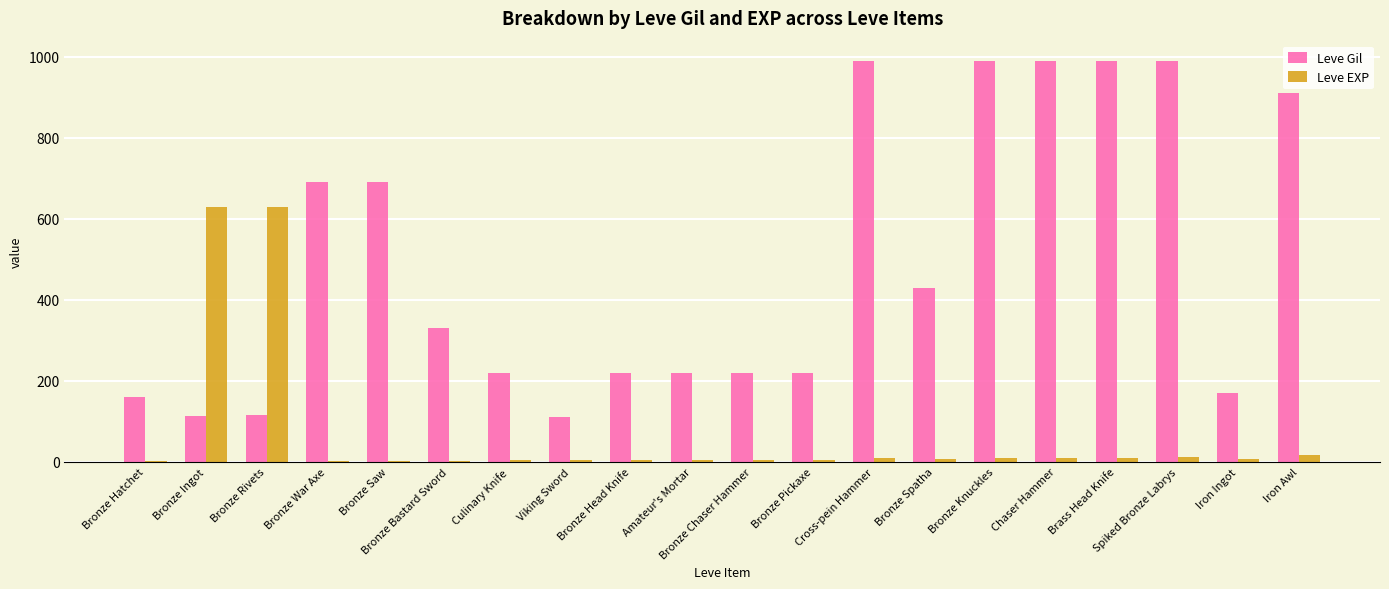

What is the greatest value displayed?

990